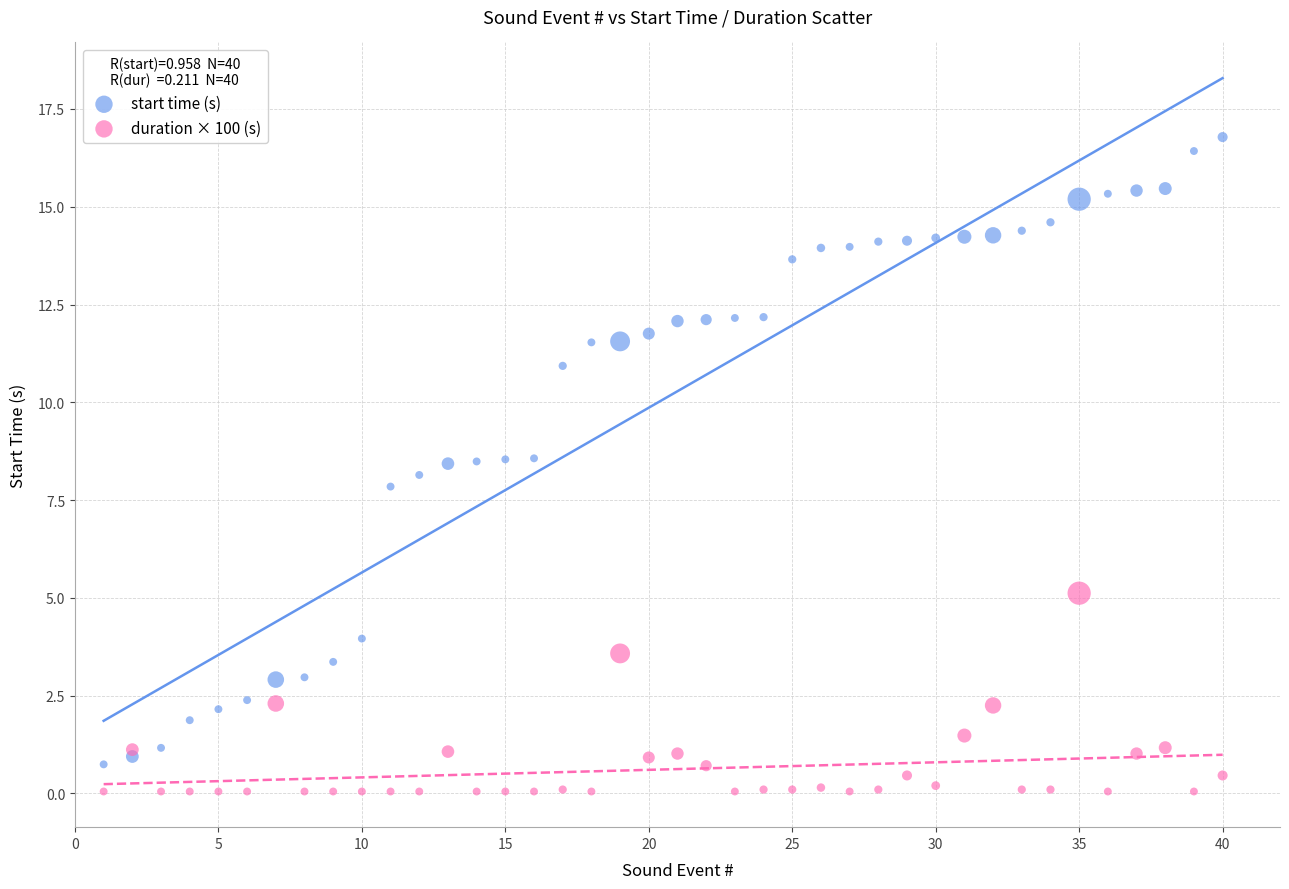

Which series contains the highest Y value?

start time (s)